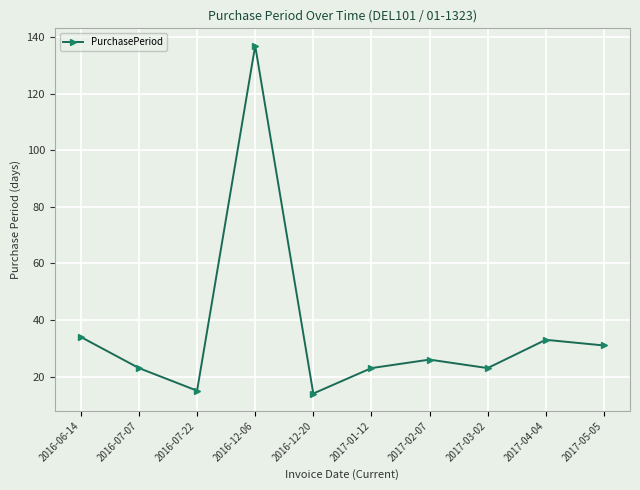

What is the greatest value displayed?

137